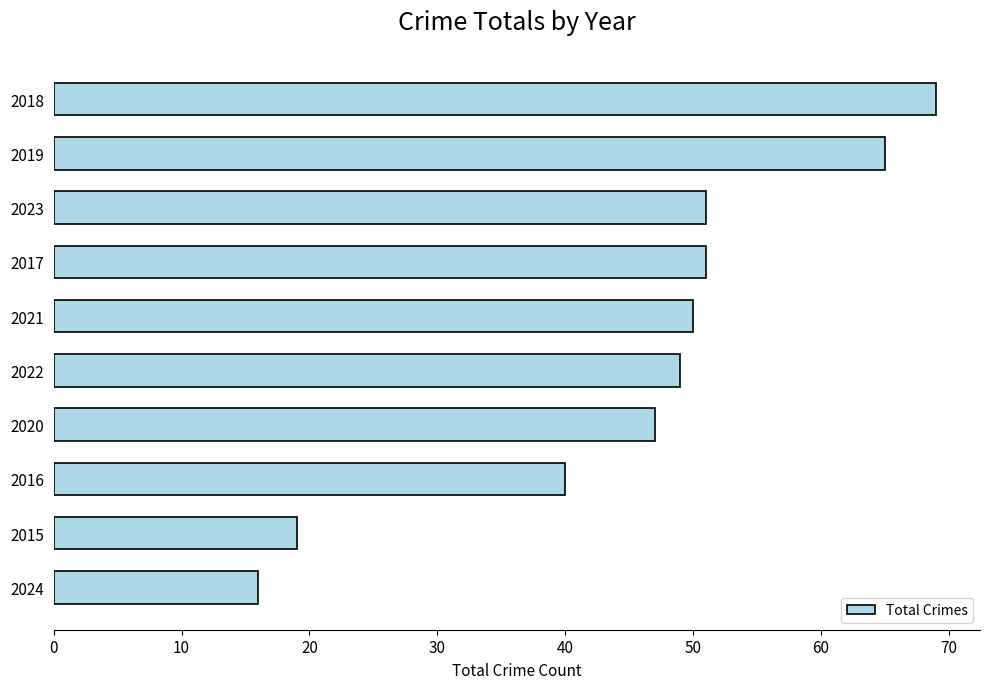

True or false: the data shows 27 at 2022.

False